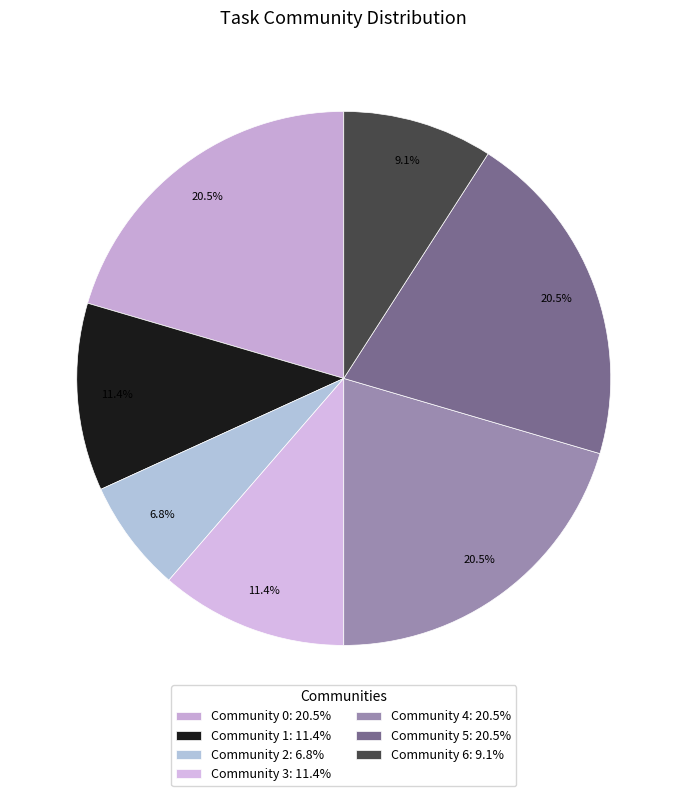

How many segments does this pie chart have?

7